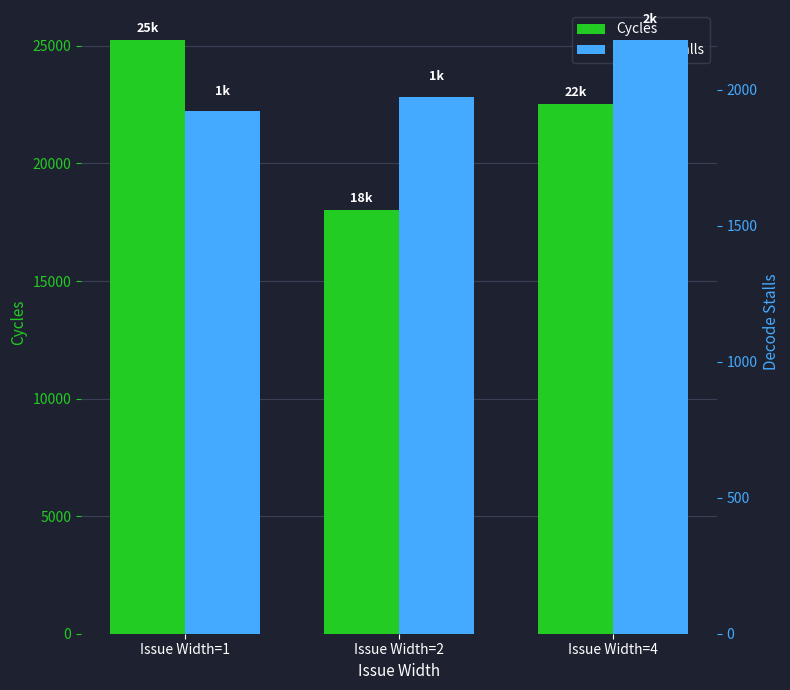

Read the Cycles value at Issue Width=2, to the nearest 10.

18020